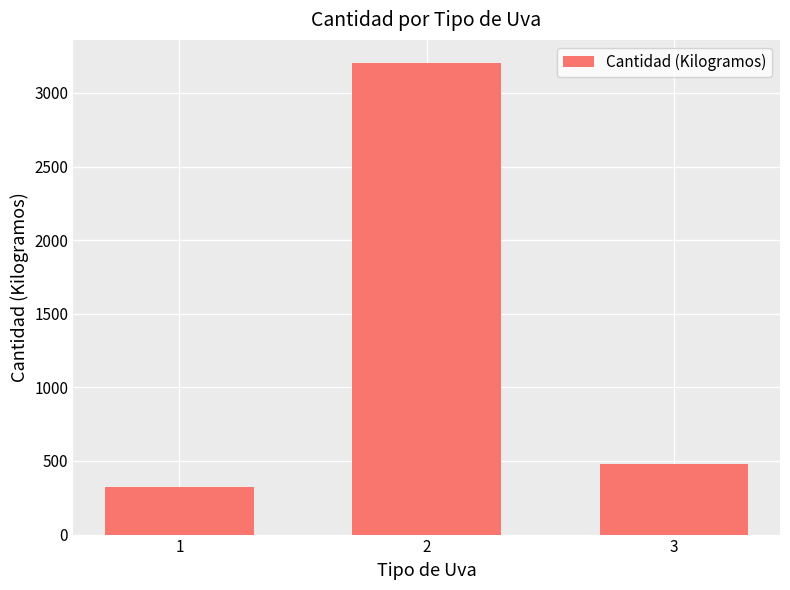

Reading left to right, what are all the values shown in this chart?

320	3200	480